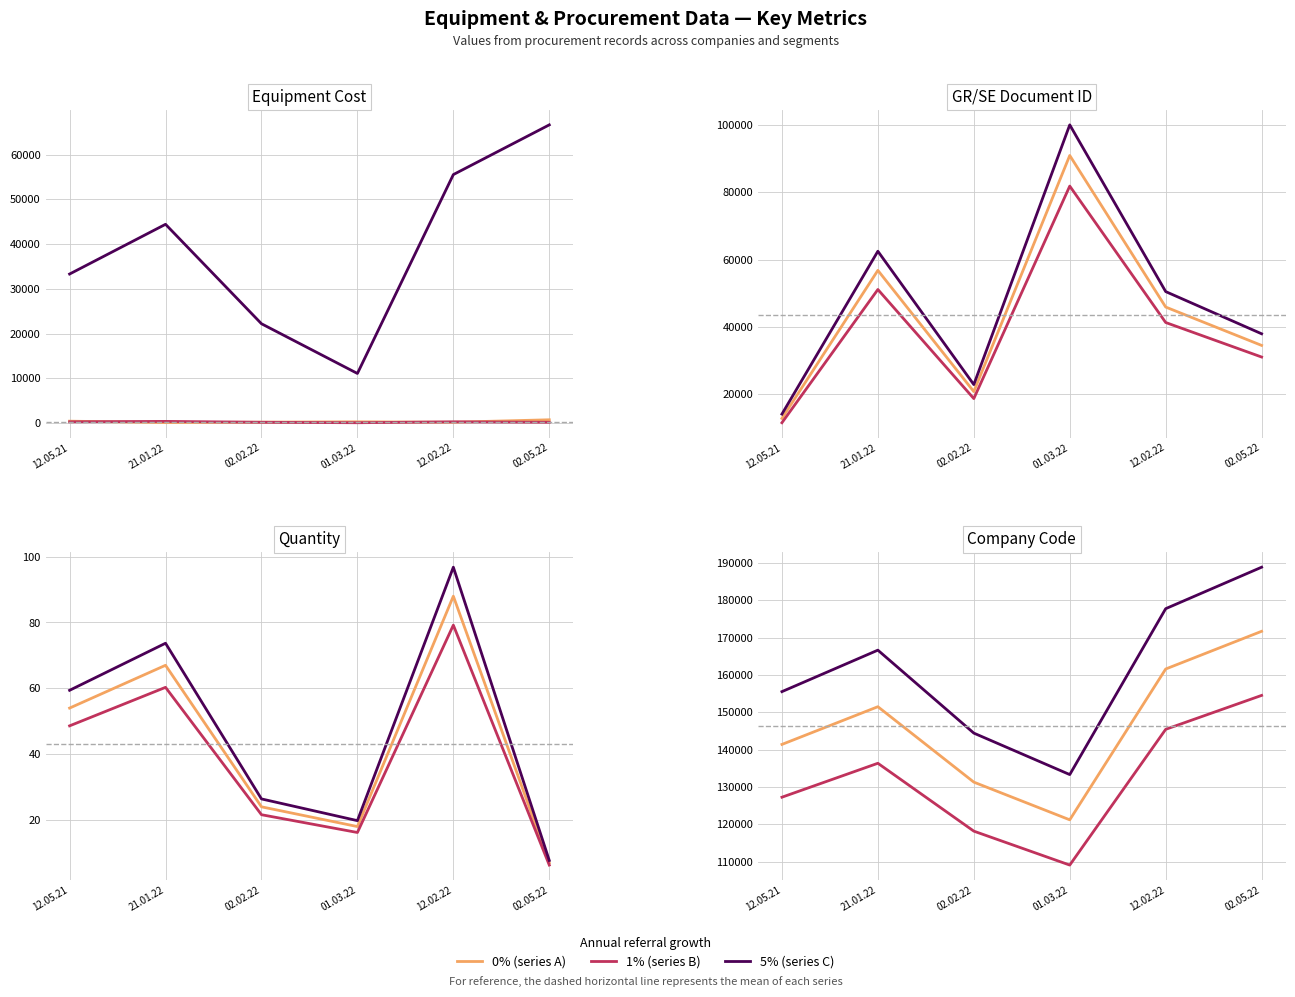

What is the difference between the second highest and second lowest values in the 0% series?

30303.0